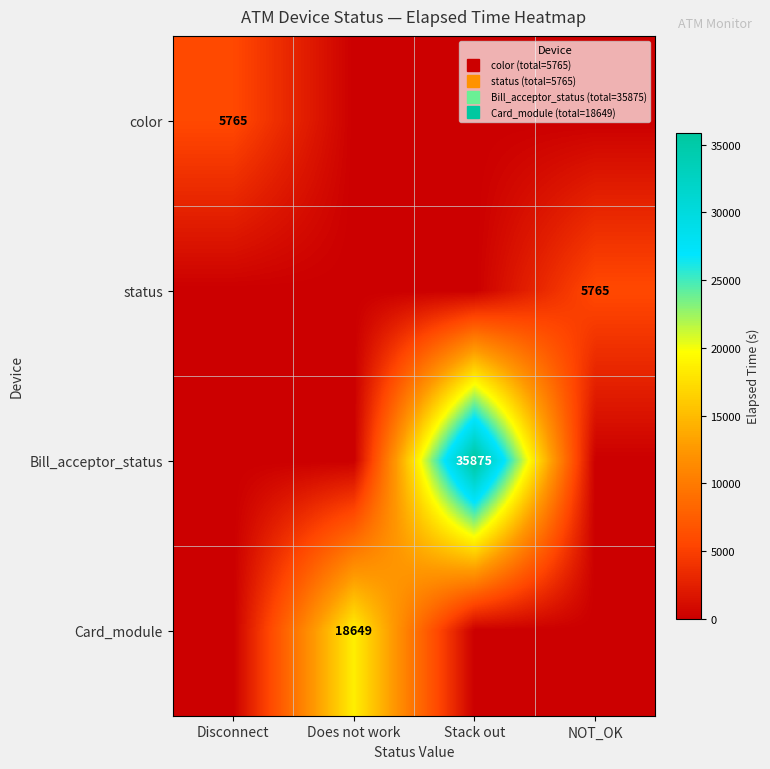

Rank the series at Stack out from lowest to highest value.

color, status, Card_module, Bill_acceptor_status